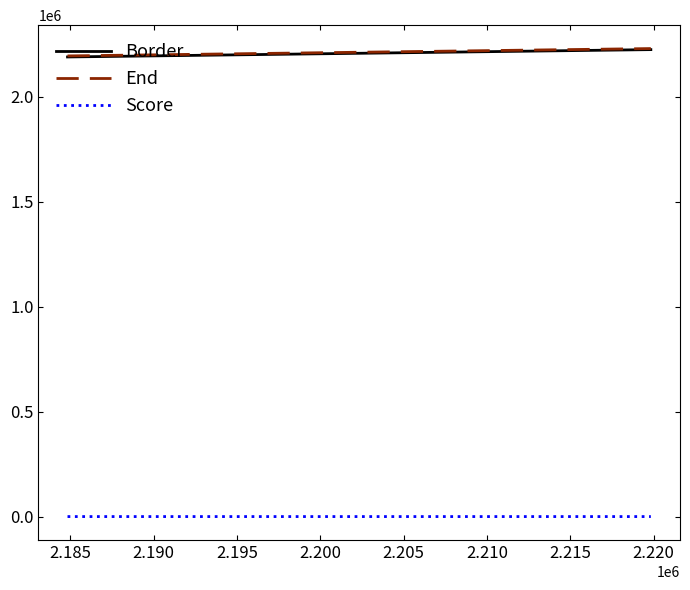

True or false: Score and Border cross at least once.

False